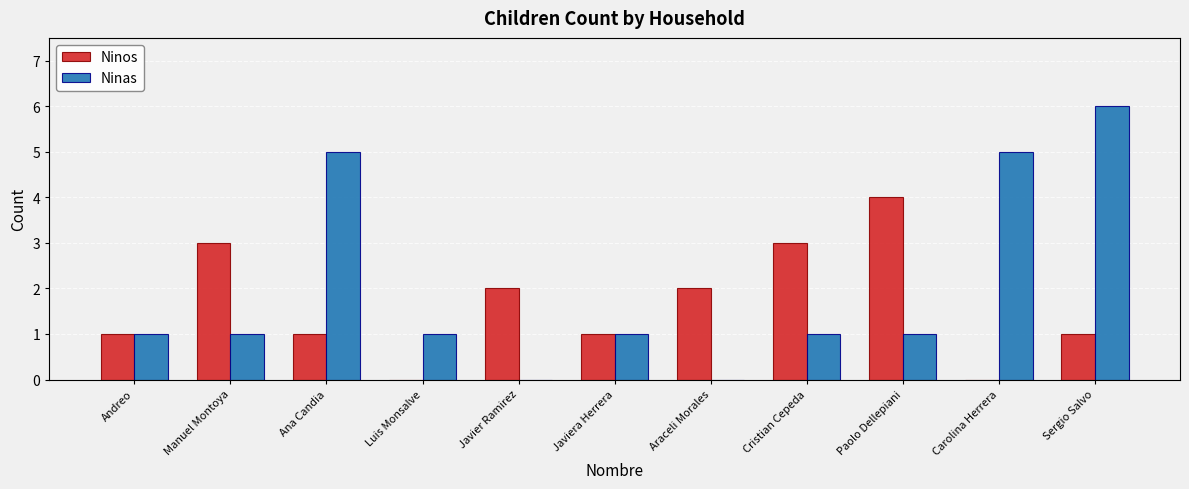

The value of Ninas at Carolina Herrera is 2. True or false?

False